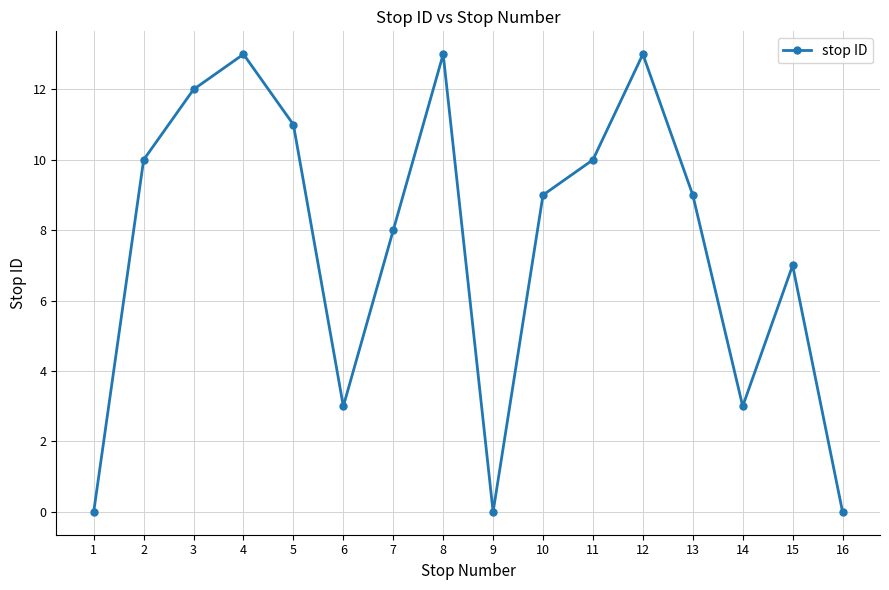

Reading left to right, list all the values displayed in this chart.

0	10	12	13	11	3	8	13	0	9	10	13	9	3	7	0